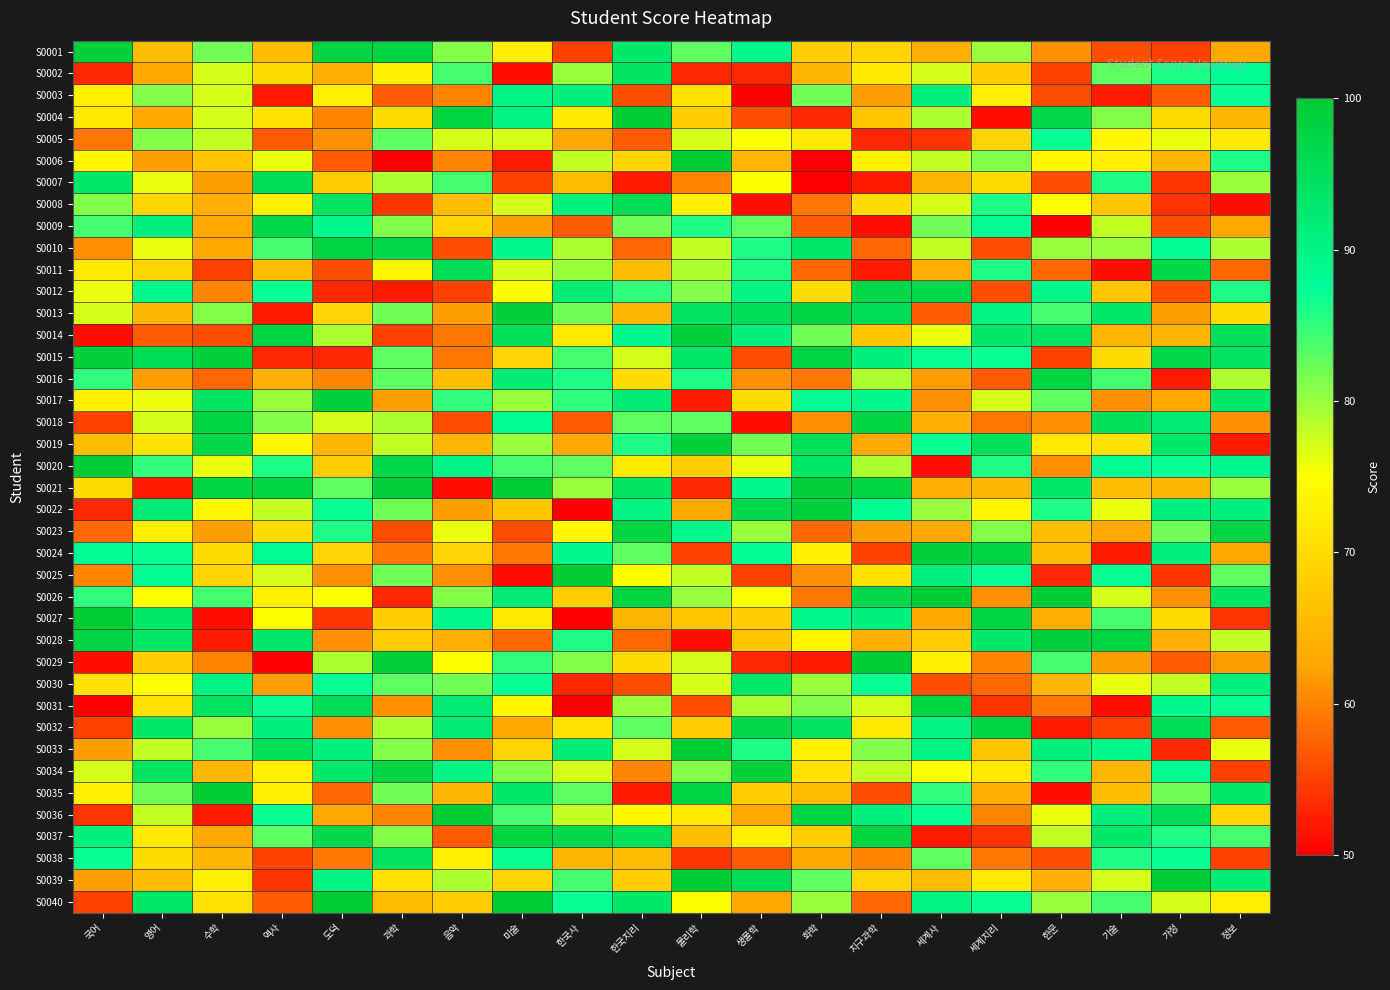

How many data points does each series have?

20